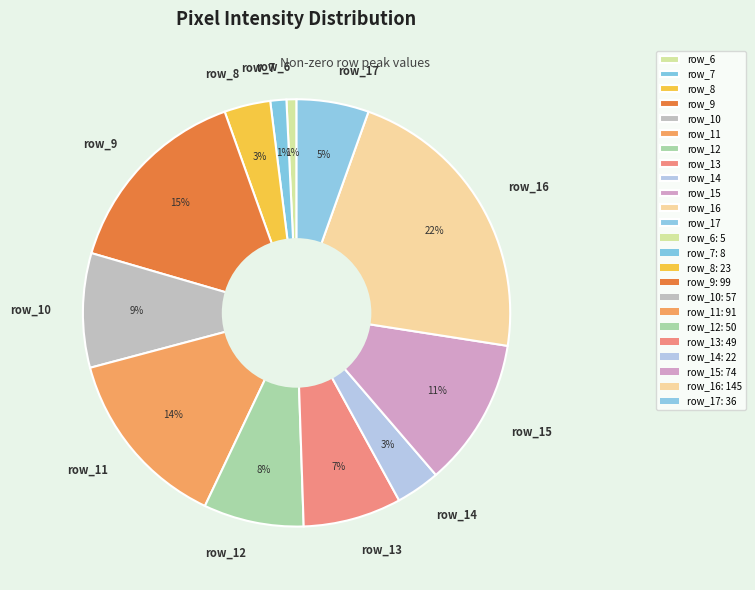

Which has a higher value, row_8 or row_6?

row_8